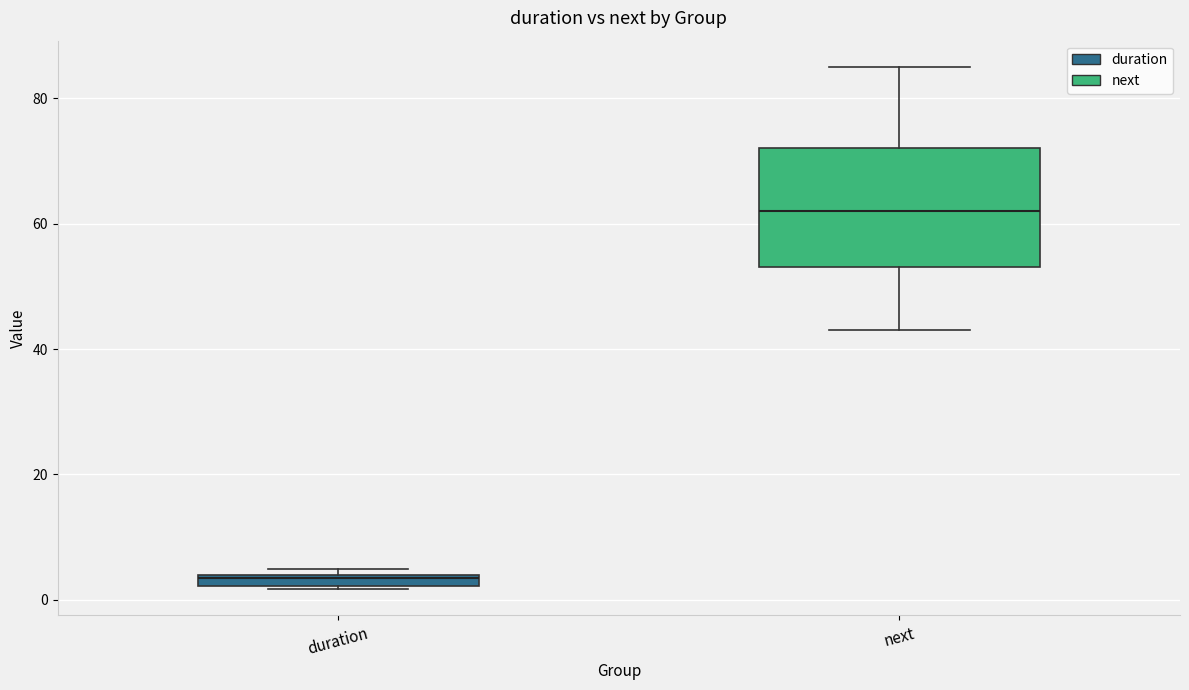

Comparing the boxes themselves (not the whiskers), which one is the tallest?

next